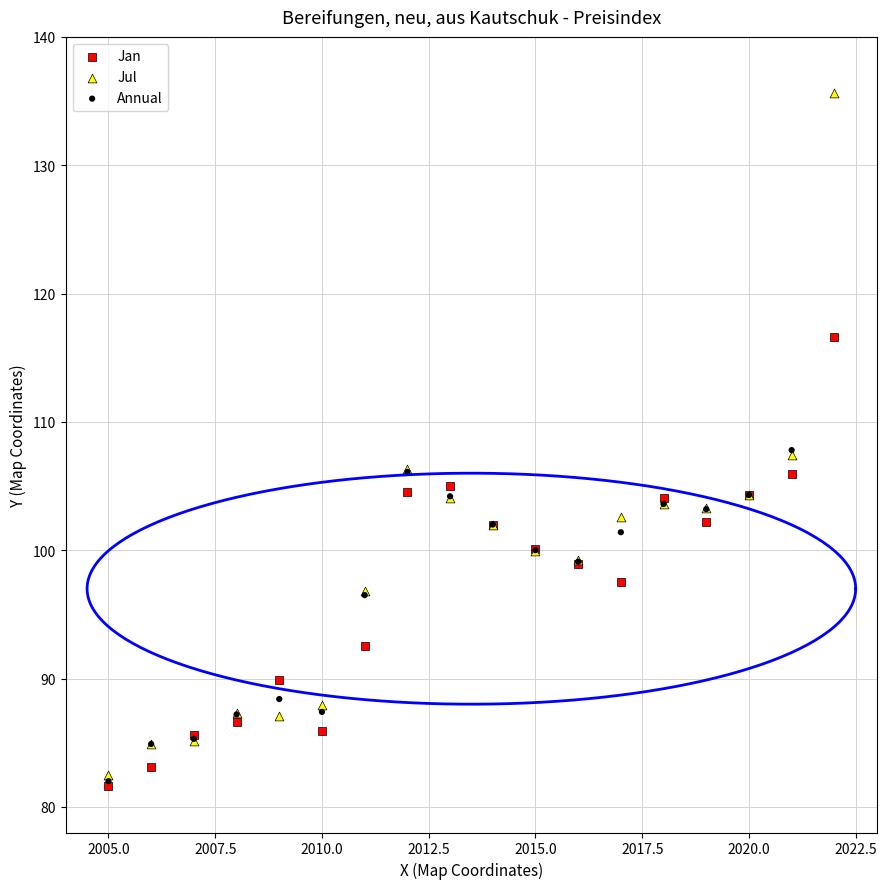

What are all the series names shown in the legend?

Jan, Jul, Annual